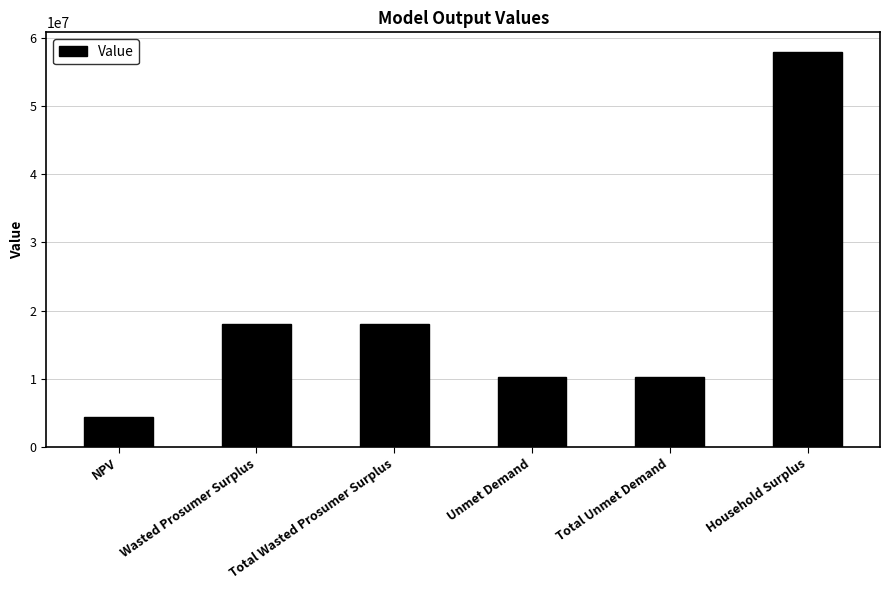

What is the ratio of the value at Total Unmet Demand to the value at Wasted Prosumer Surplus?

0.6